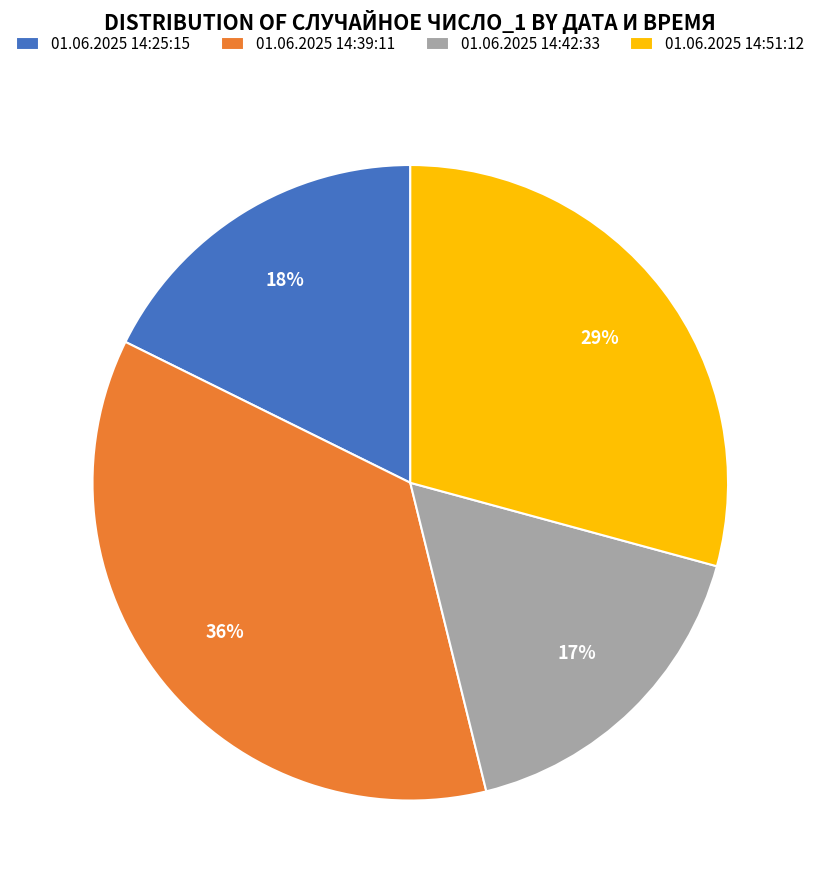

Does 01.06.2025 14:25:15 represent more than half of the total?

No